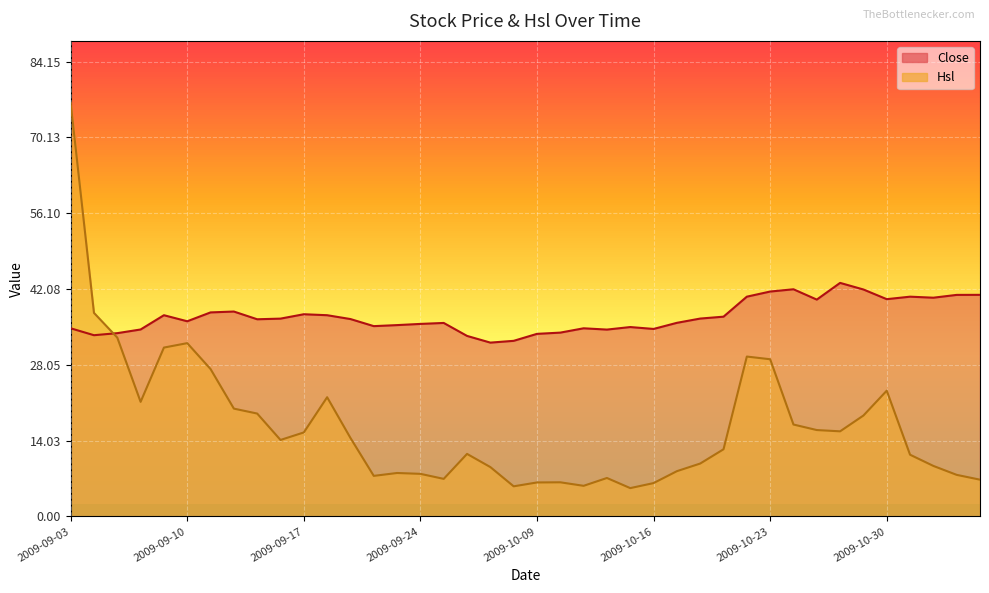

Reading right to left, what are all the values shown in this chart?

Close: 2009-11-05=41.0	2009-11-04=41.0	2009-11-03=40.5	2009-11-02=40.6	2009-10-30=40.2	2009-10-29=42.0	2009-10-28=43.2	2009-10-27=40.1	2009-10-26=42.0	2009-10-23=41.6	2009-10-22=40.6	2009-10-21=37.0	2009-10-20=36.6	2009-10-19=35.8	2009-10-16=34.7	2009-10-15=35.0	2009-10-14=34.6	2009-10-13=34.8	2009-10-12=34.0	2009-10-09=33.8	2009-09-30=32.5	2009-09-29=32.1	2009-09-28=33.4	2009-09-25=35.8	2009-09-24=35.6	2009-09-23=35.4	2009-09-22=35.2	2009-09-21=36.5	2009-09-18=37.2	2009-09-17=37.4	2009-09-16=36.6	2009-09-15=36.5	2009-09-14=37.9	2009-09-11=37.7	2009-09-10=36.1	2009-09-09=37.2	2009-09-08=34.6	2009-09-07=33.9	2009-09-04=33.5	2009-09-03=34.8
Hsl: 2009-11-05=6.8	2009-11-04=7.7	2009-11-03=9.3	2009-11-02=11.4	2009-10-30=23.3	2009-10-29=18.7	2009-10-28=15.7	2009-10-27=16.0	2009-10-26=17.0	2009-10-23=29.1	2009-10-22=29.6	2009-10-21=12.4	2009-10-20=9.8	2009-10-19=8.4	2009-10-16=6.2	2009-10-15=5.2	2009-10-14=7.1	2009-10-13=5.7	2009-10-12=6.3	2009-10-09=6.3	2009-09-30=5.6	2009-09-29=9.1	2009-09-28=11.6	2009-09-25=6.9	2009-09-24=7.9	2009-09-23=8.0	2009-09-22=7.5	2009-09-21=14.5	2009-09-18=22.0	2009-09-17=15.5	2009-09-16=14.1	2009-09-15=19.0	2009-09-14=19.9	2009-09-11=27.3	2009-09-10=32.1	2009-09-09=31.2	2009-09-08=21.2	2009-09-07=33.1	2009-09-04=37.7	2009-09-03=76.5